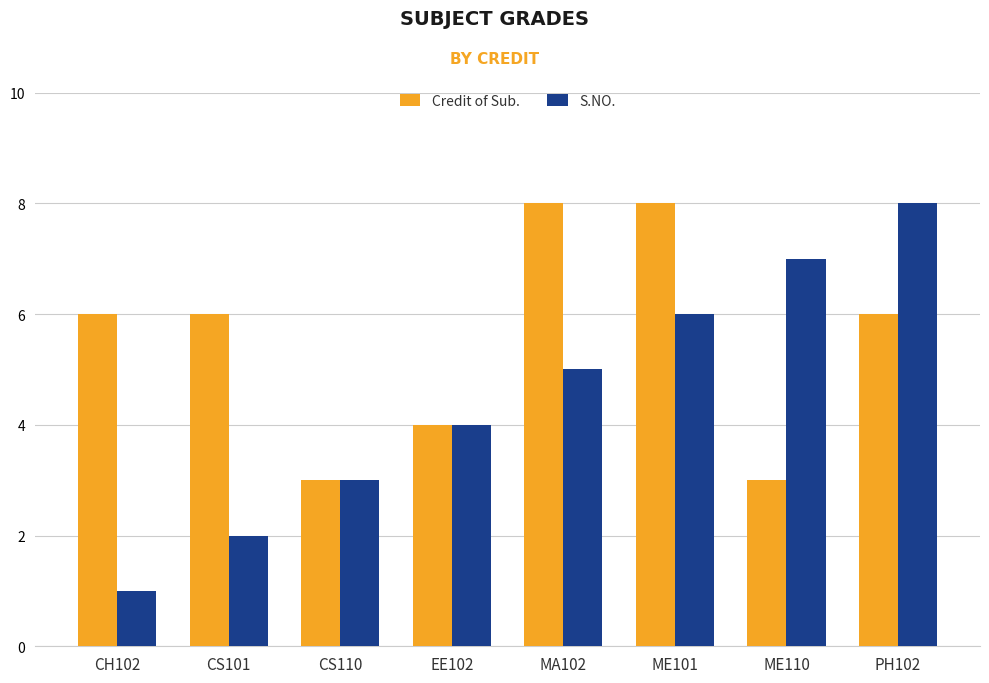

Is it true that Credit of Sub. equals 1 at CS110?

False